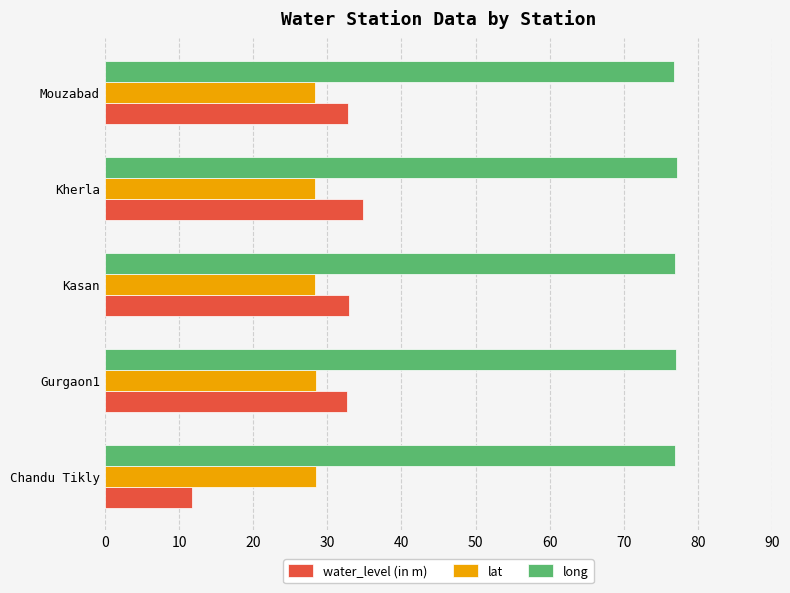

The water_level (in m) series shows 7.7 at Chandu Tikly. True or false?

False